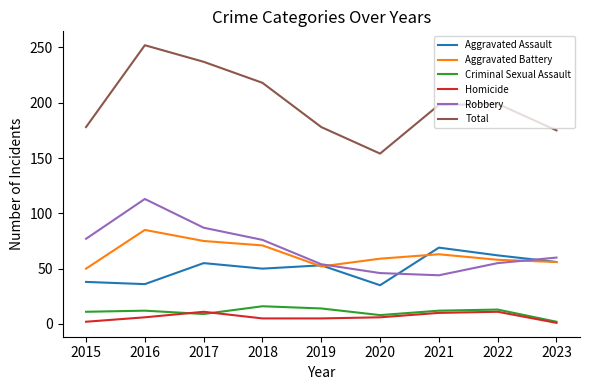

What is the sum of the Aggravated Assault values at 2018 and 2015?

88